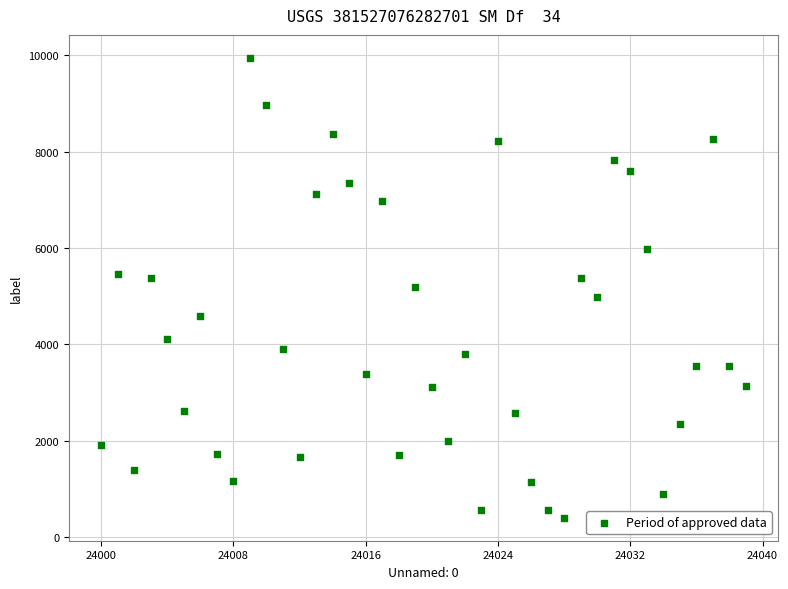

What is the range of X values (max minus min)?

39